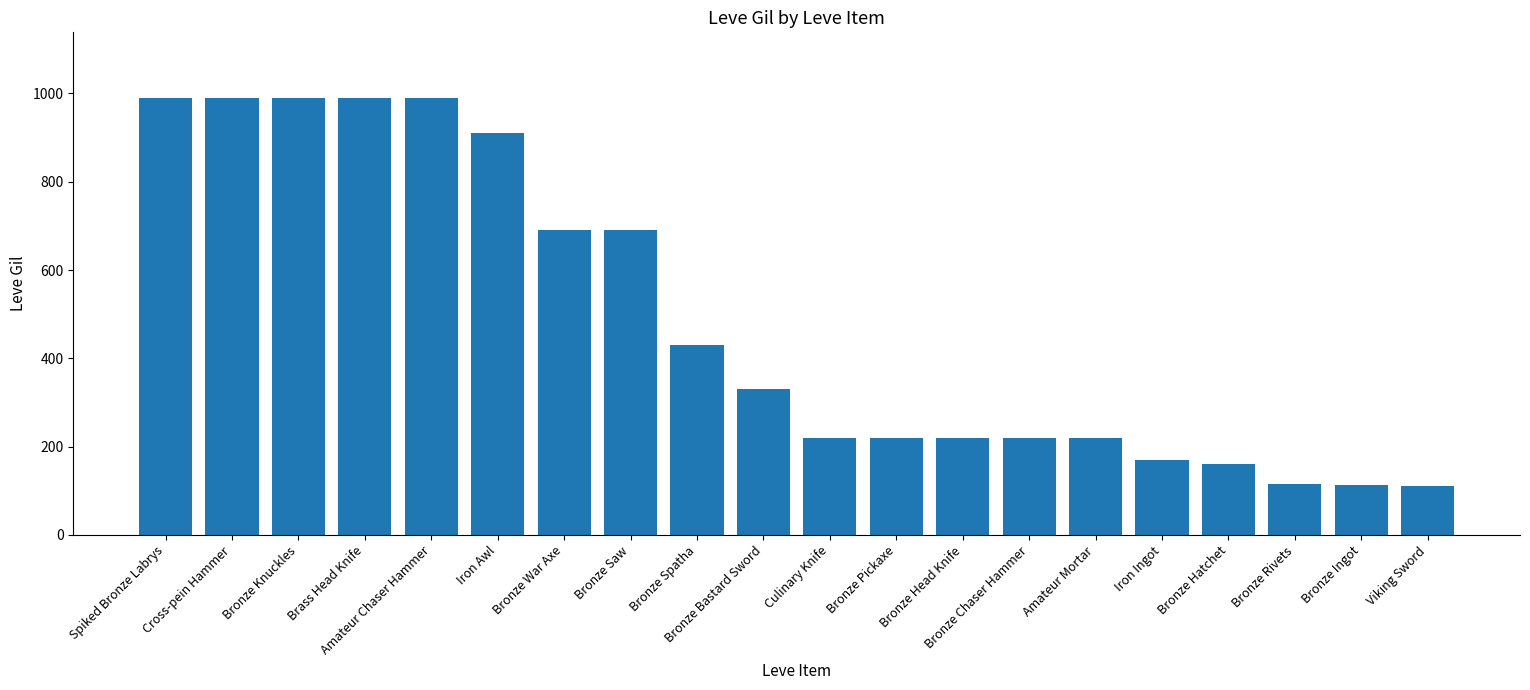

What is the minimum value shown in the chart?

110